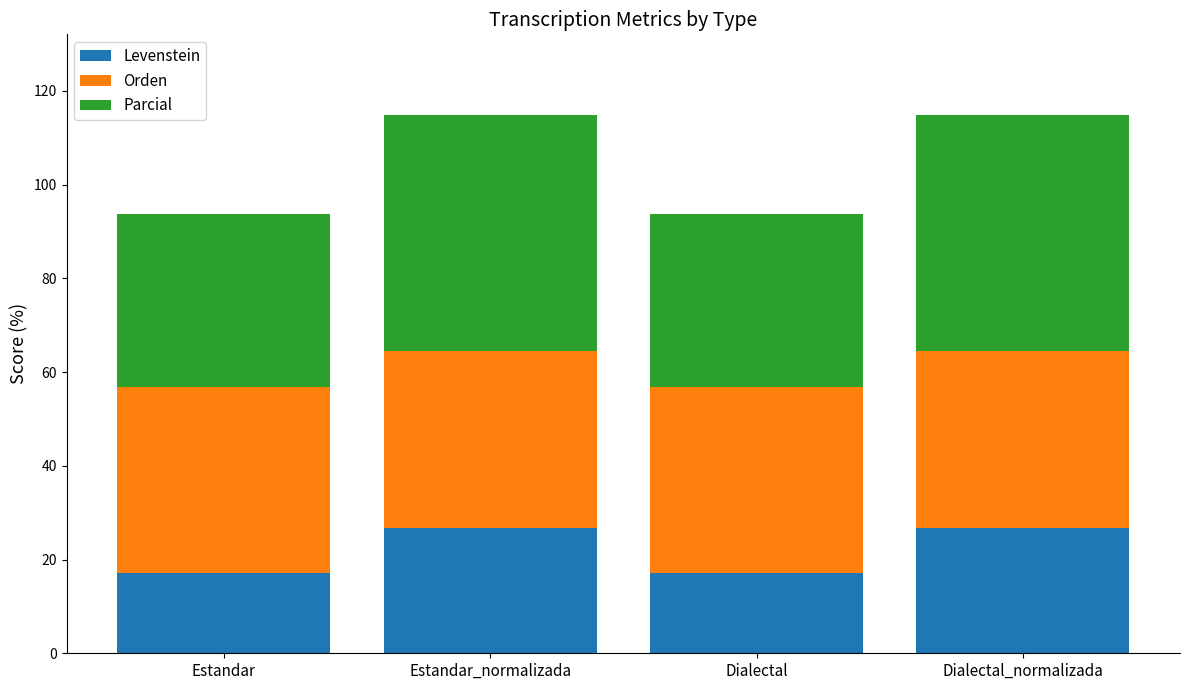

Reading left to right, list the values for the Levenstein series.

17.1	26.7	17.1	26.7